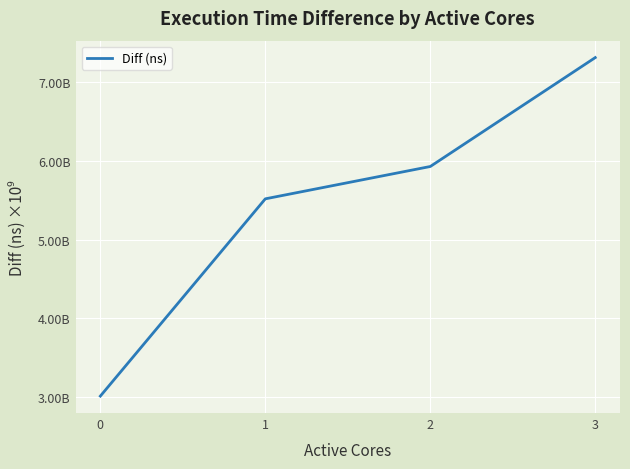

The value at 1 is 1856985744. True or false?

False